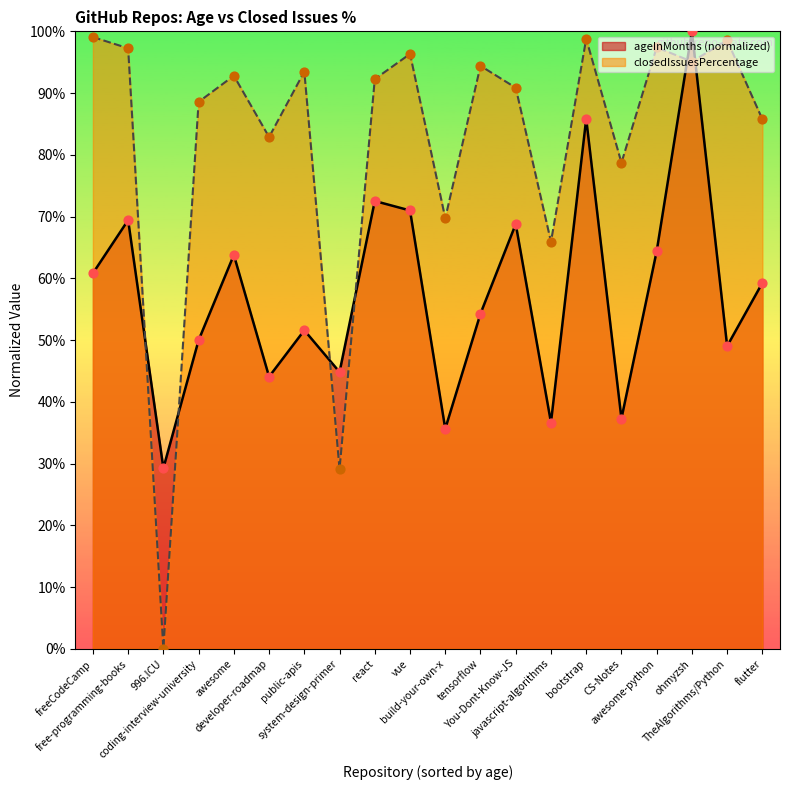

Which series has the largest total across all categories?

closedIssuesPercentage